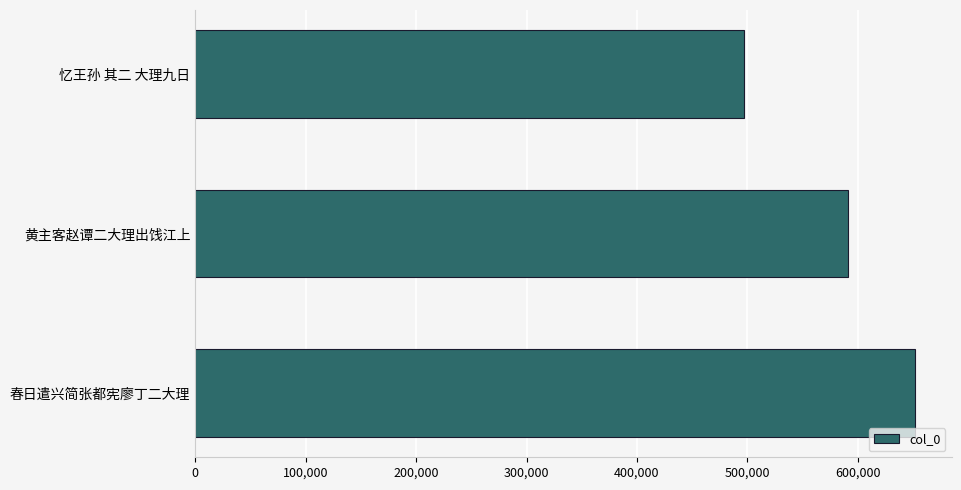

How many data points are less than 591421?

1